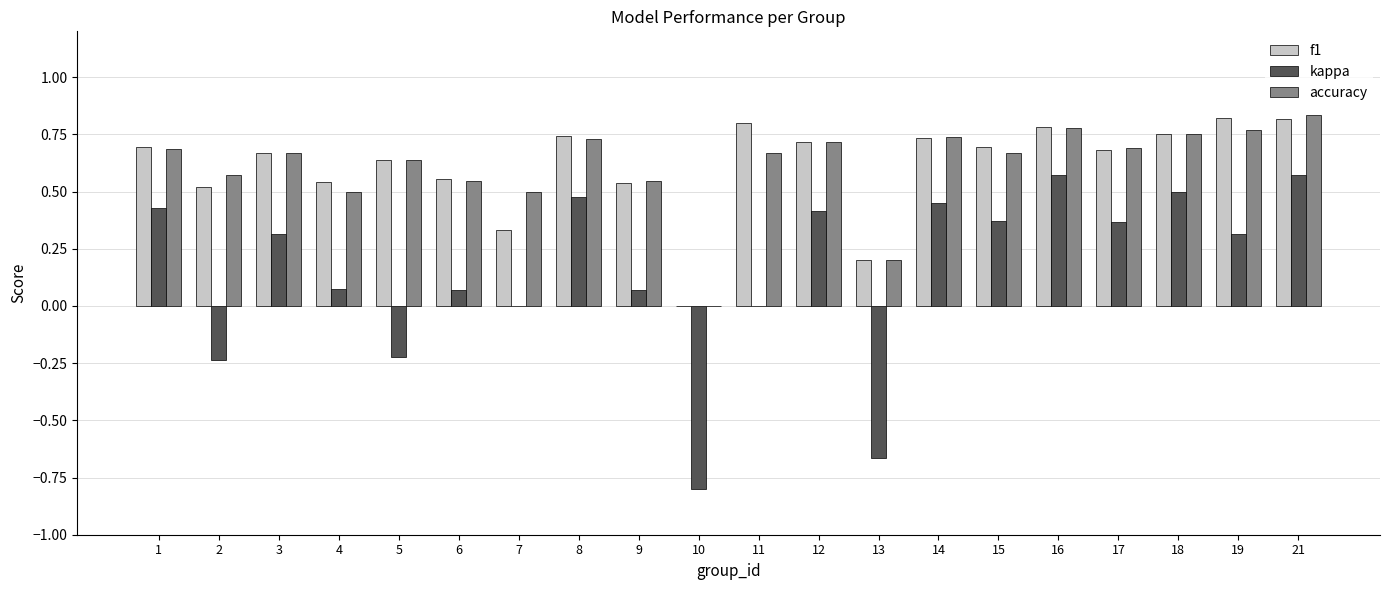

What is the sum of all f1 values?

12.2